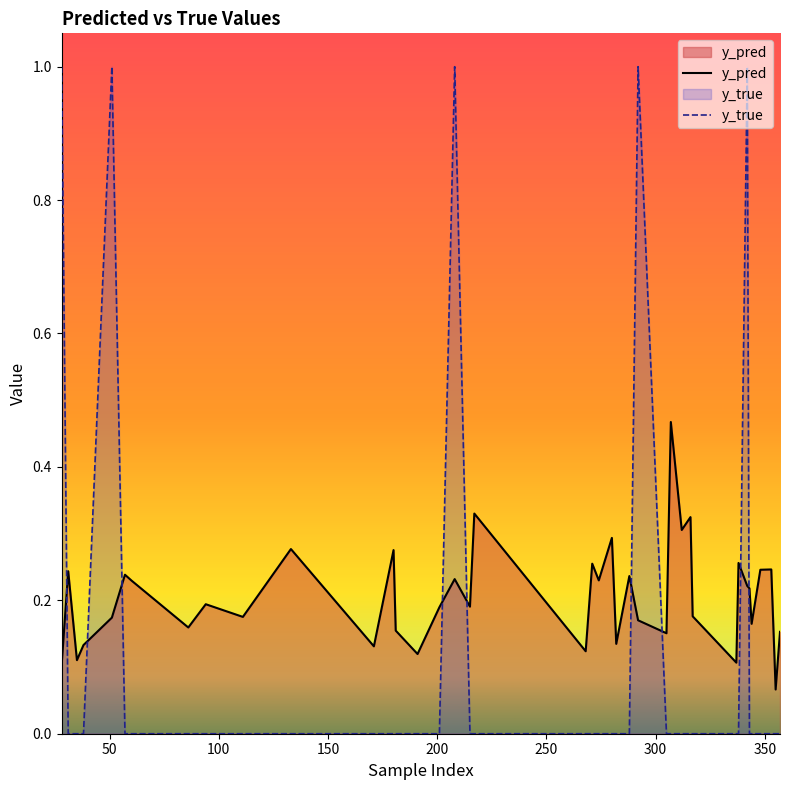

What is the greatest value displayed?

1.0